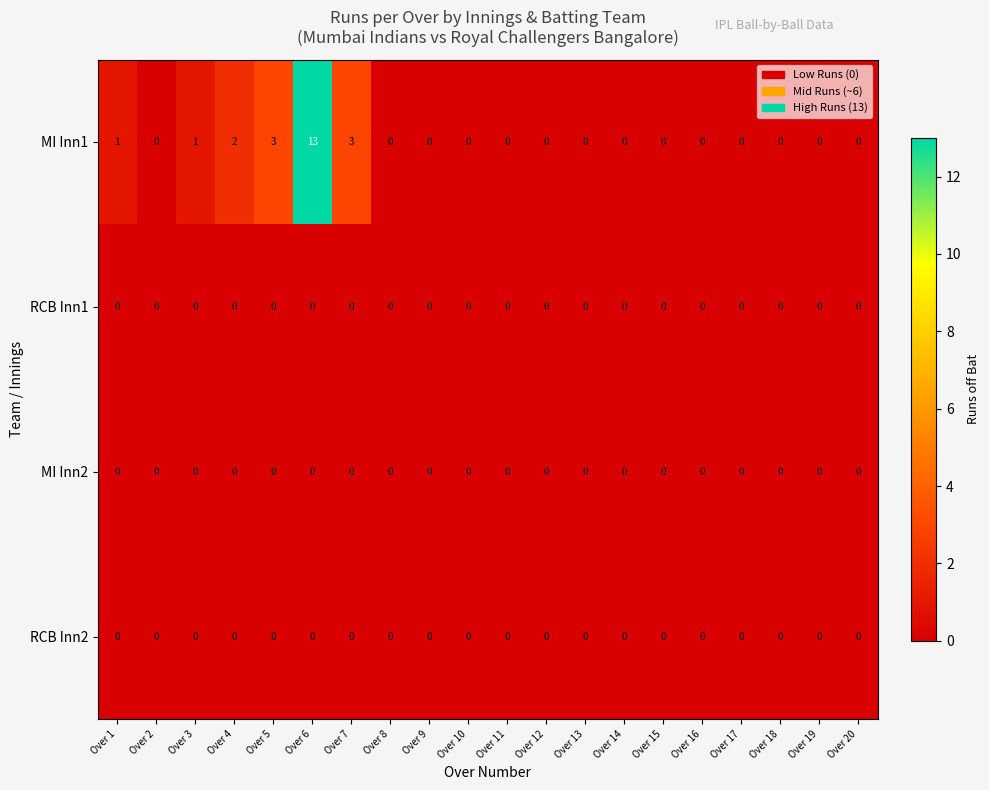

At which category does the chart reach its peak across all series?

Over 6